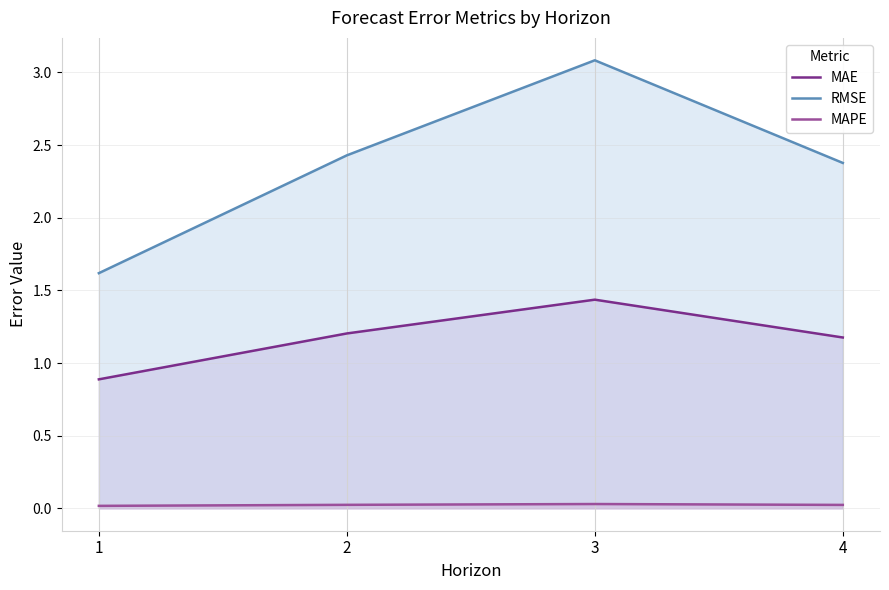

What value does the MAE series have at 2?

1.2